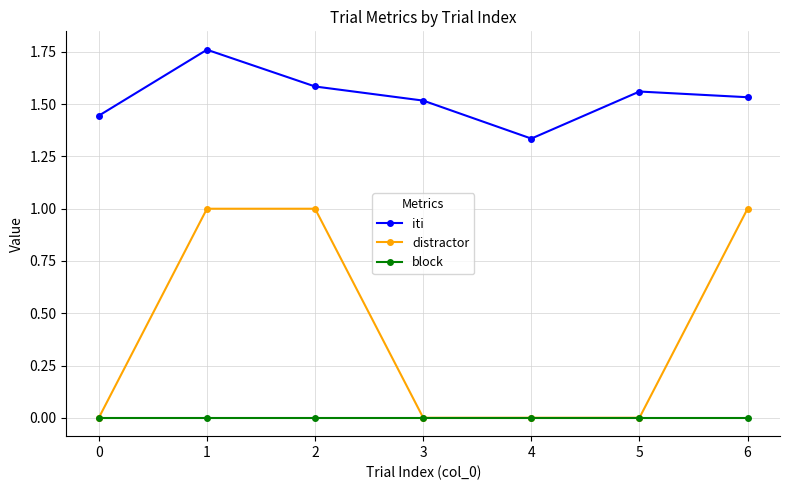

True or false: iti and distractor intersect in this chart.

False